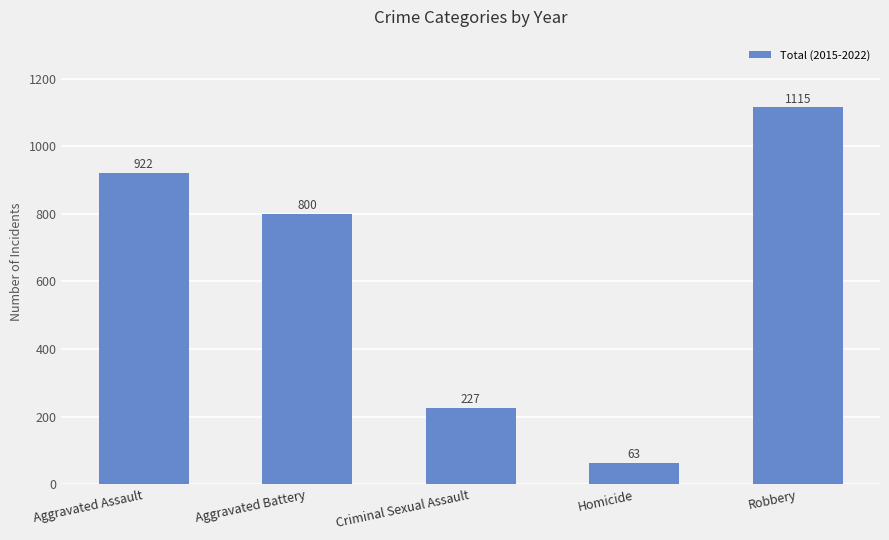

What value does the data have at Criminal Sexual Assault?

227